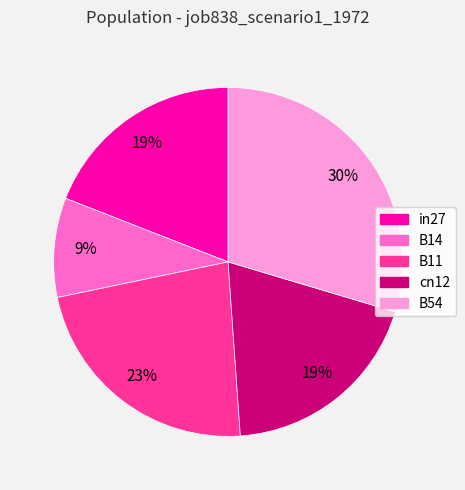

To the nearest percent, what portion does cn12 represent?

19%